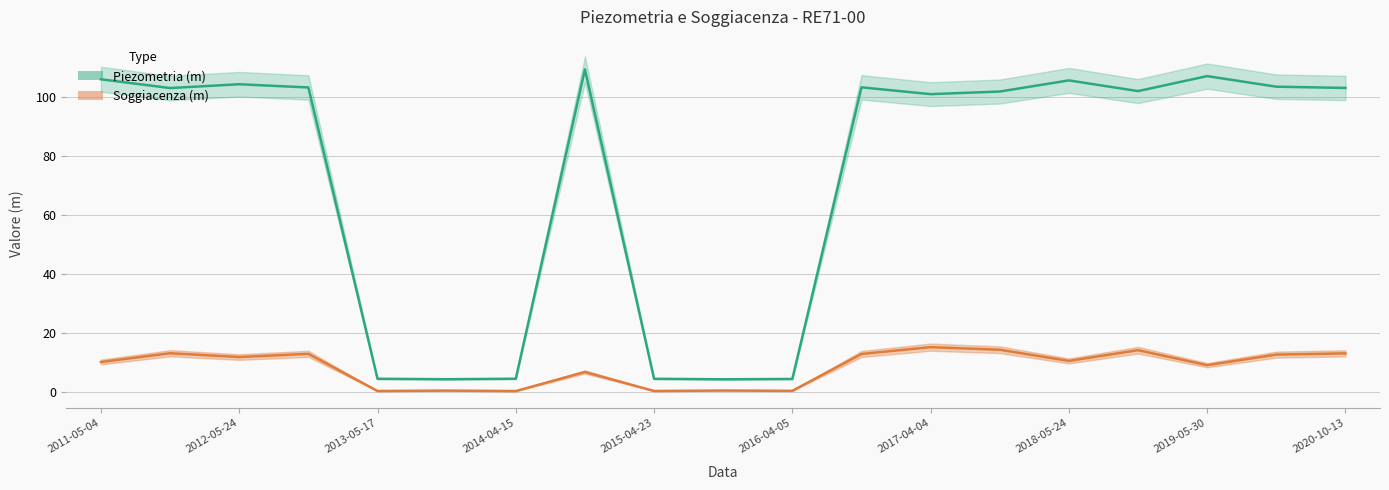

Is it true that Piezometria (m) equals 4.5 at 2014-04-15?

True